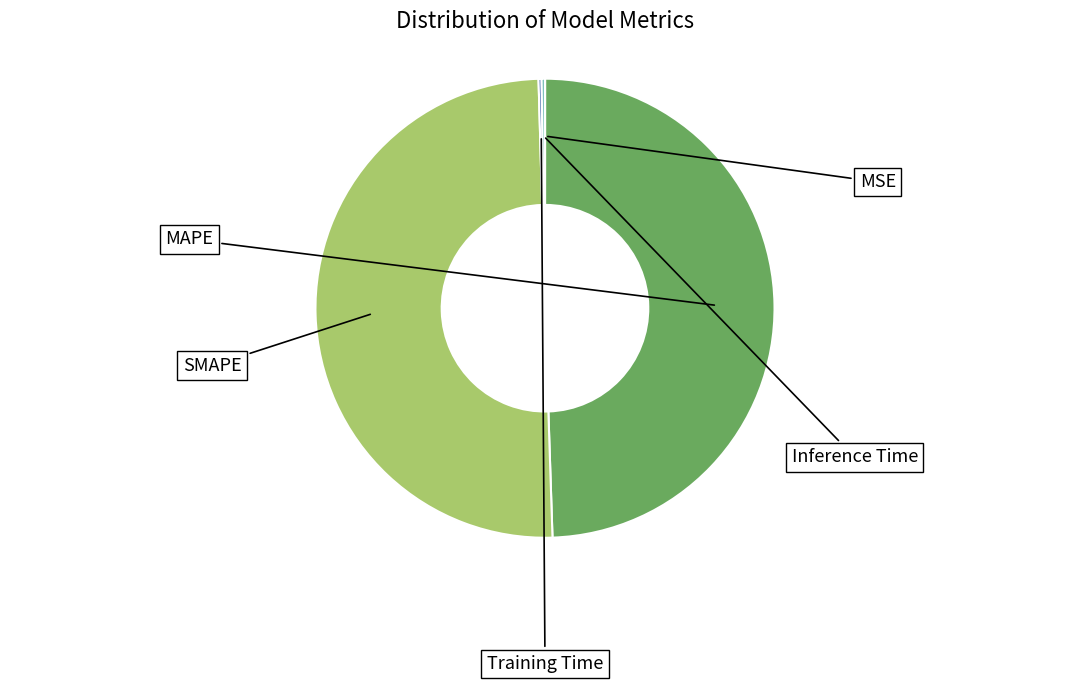

Combined, what portion of the pie is SMAPE and Inference Time?

50.3%